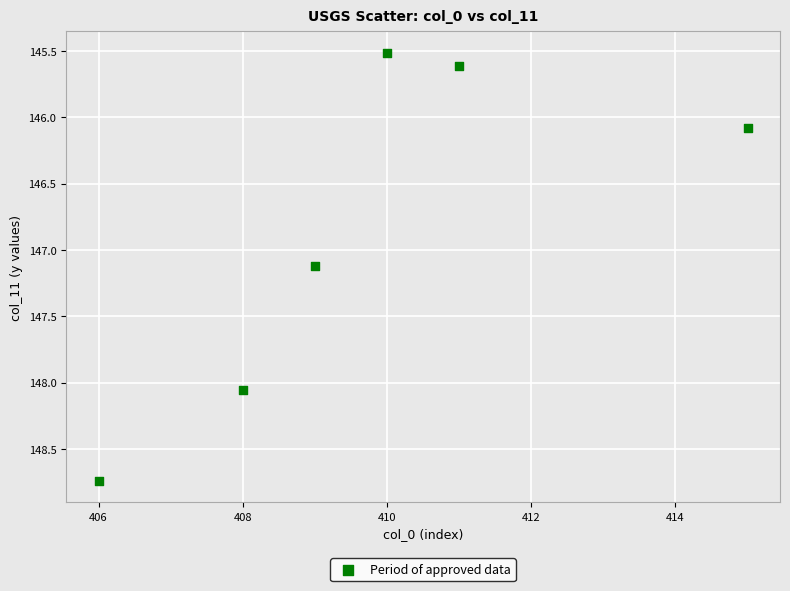

What is the range of Y values (max minus min)?

3.2